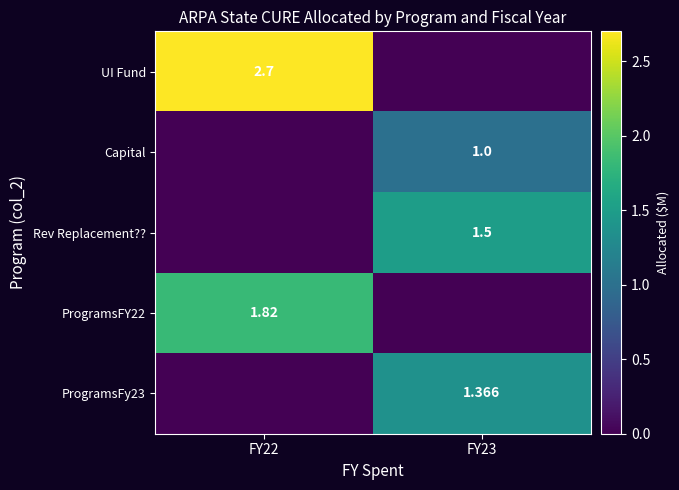

Which category has the highest value in the Rev Replacement?? series?

FY23